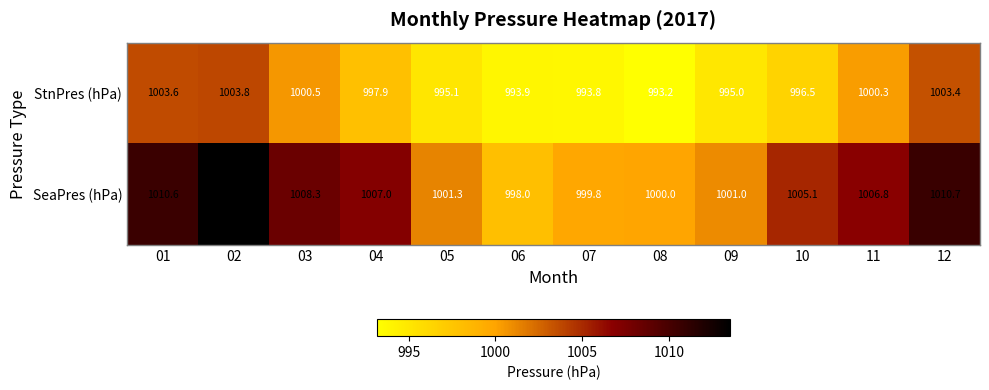

How many series are shown in this chart?

2